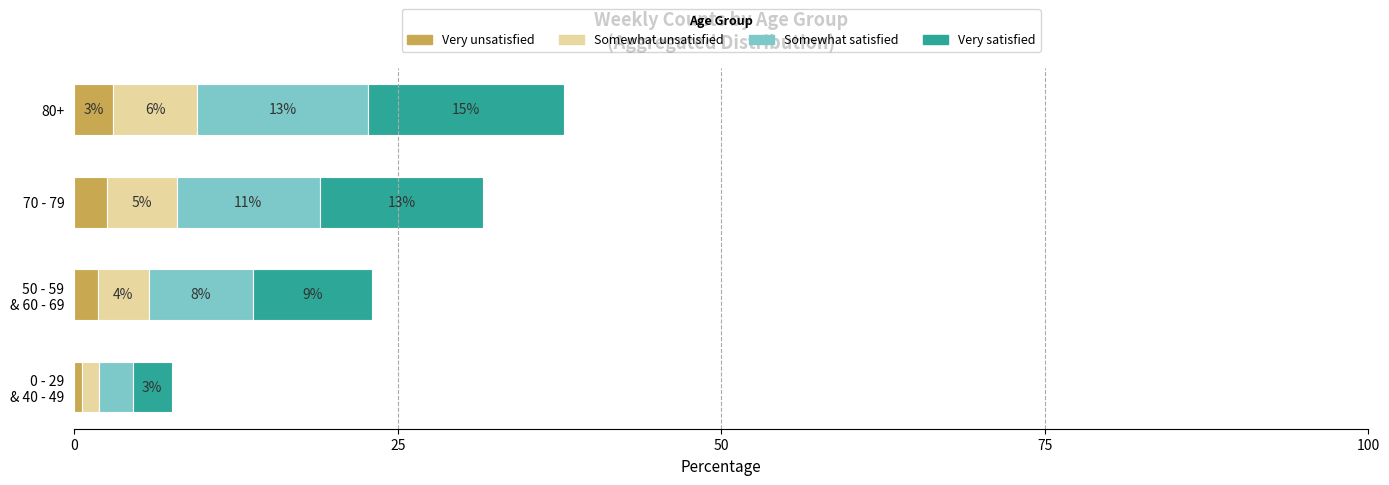

What are all the series names shown in the legend?

Very unsatisfied, Somewhat unsatisfied, Somewhat satisfied, Very satisfied